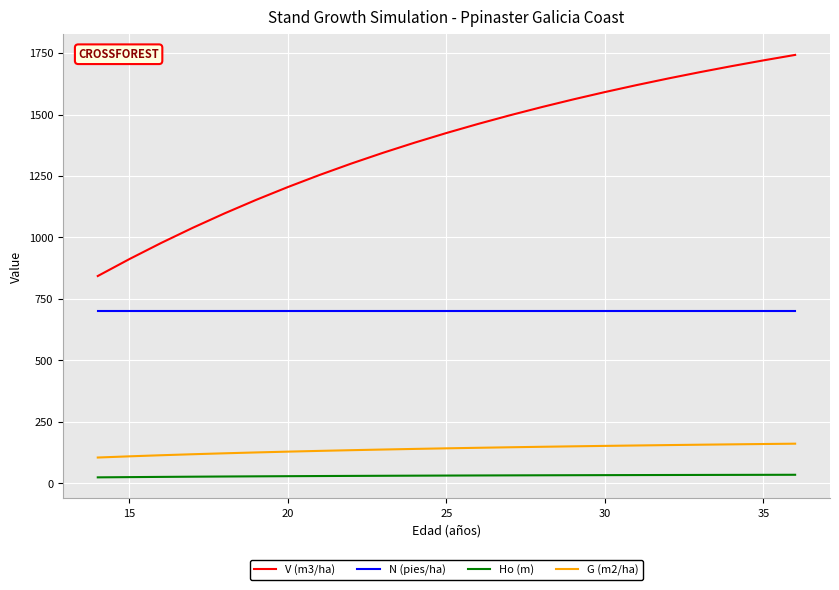

Does the chart display data point markers on the line(s)?

No